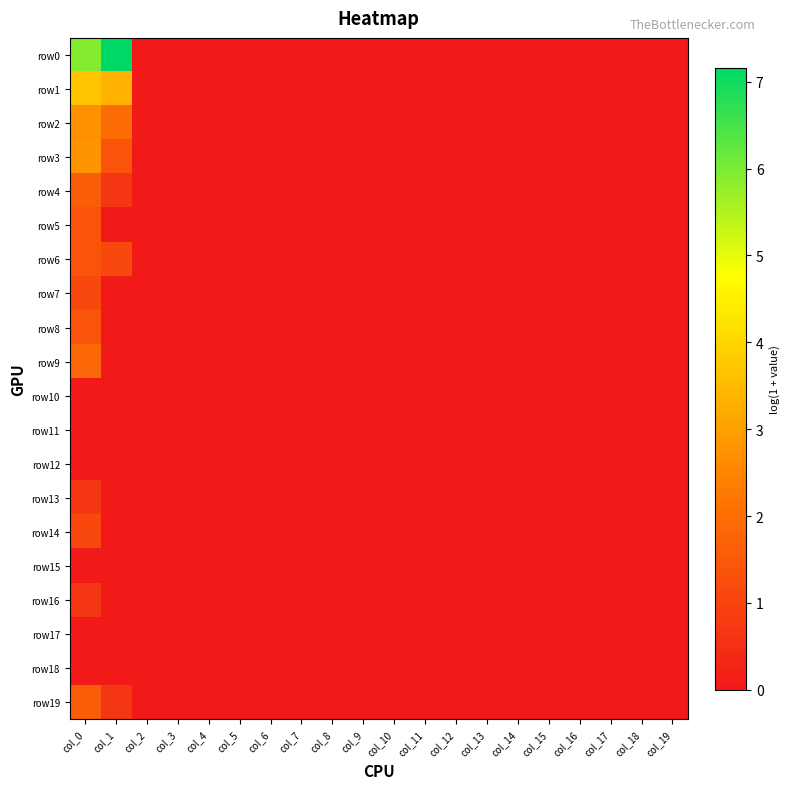

Between col_2 and col_12, which series saw the biggest shift?

row0